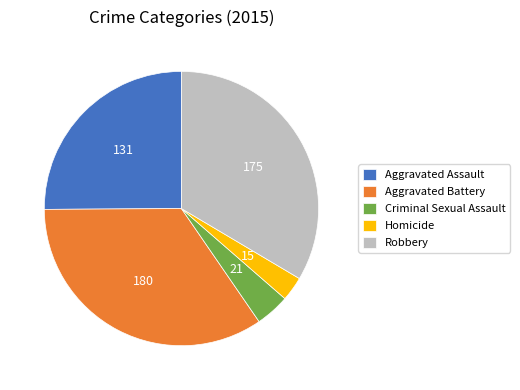

The Aggravated Assault slice represents 25% of the pie. True or false?

True